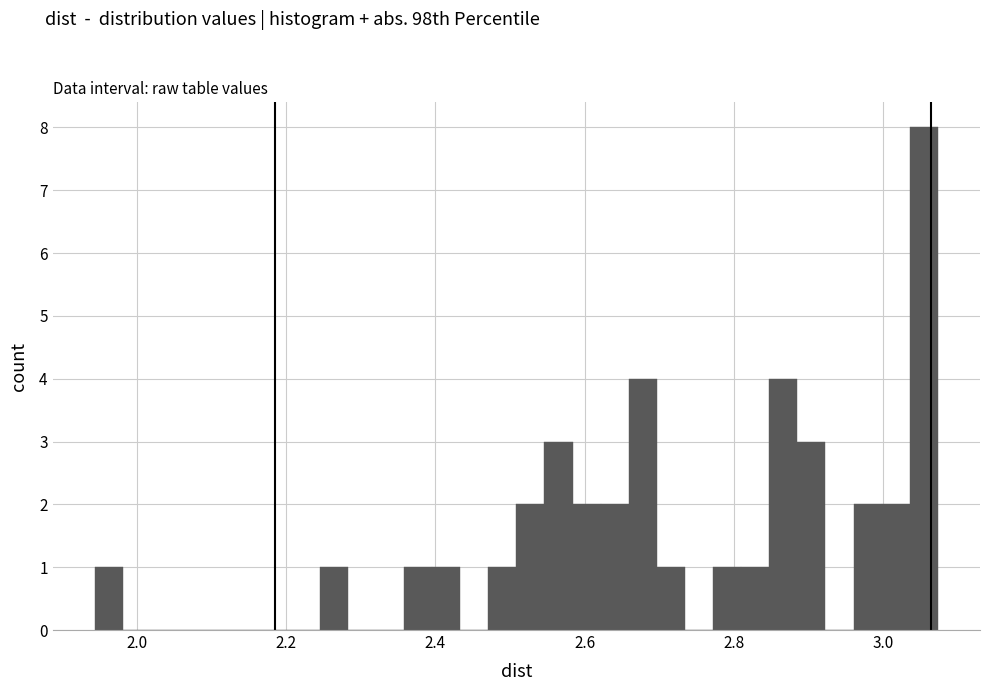

Read against the x-axis, roughly where is the centre of the tallest bar?

3.06